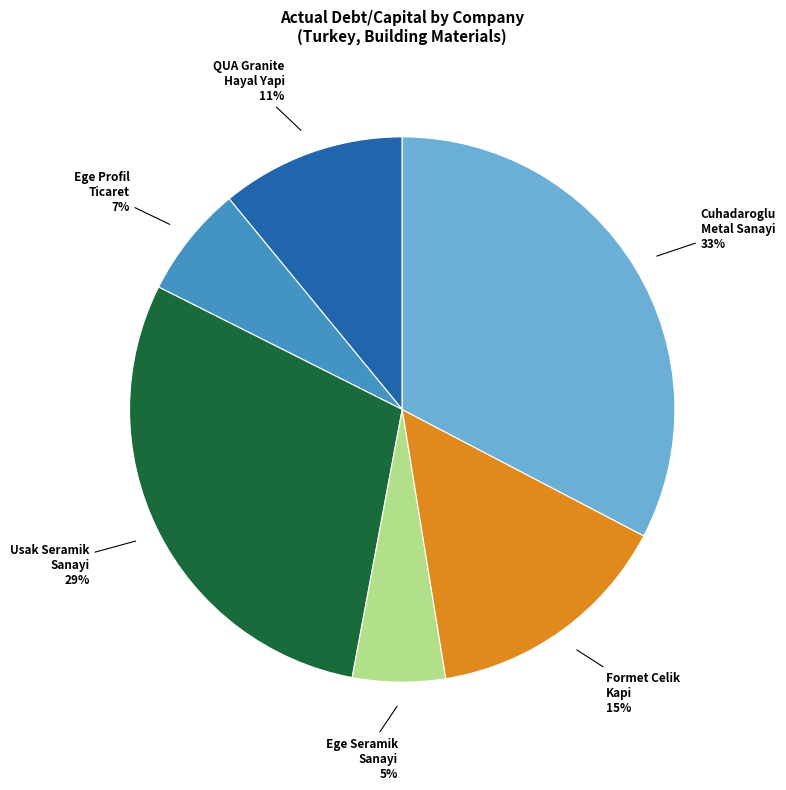

To the nearest percent, what is the average slice percentage?

17%